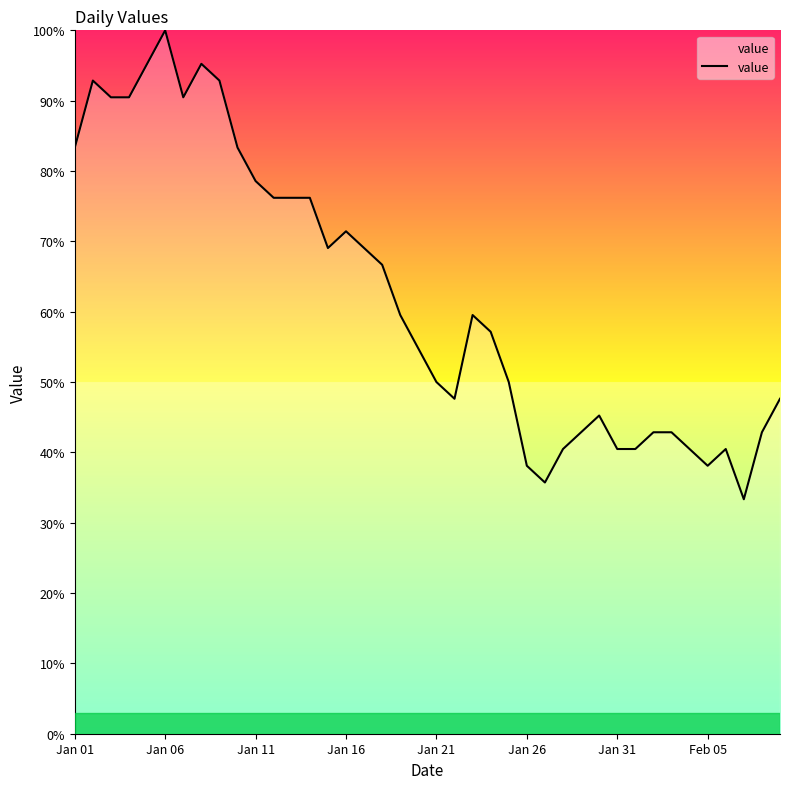

What is the greatest value displayed?

100.0